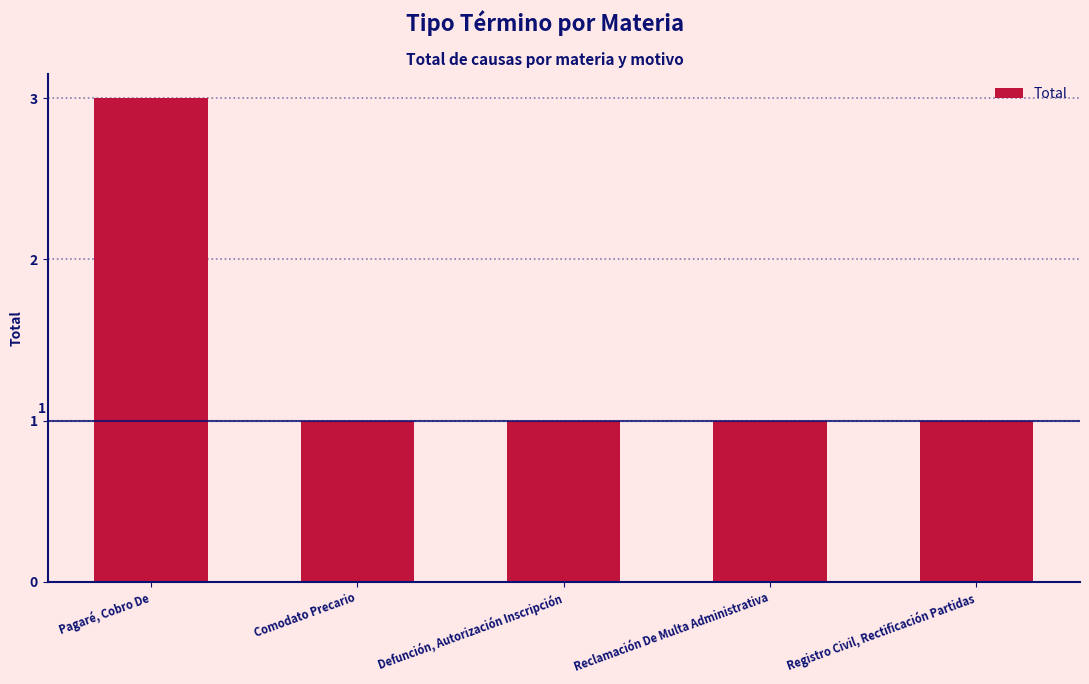

What is the label of the 1st bar from the right?

Registro Civil, Rectificación Partidas